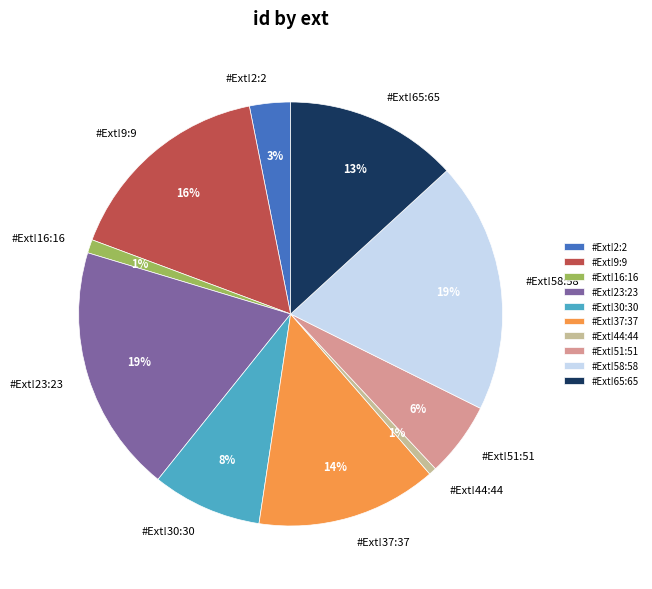

Count the number of slices in the pie.

10